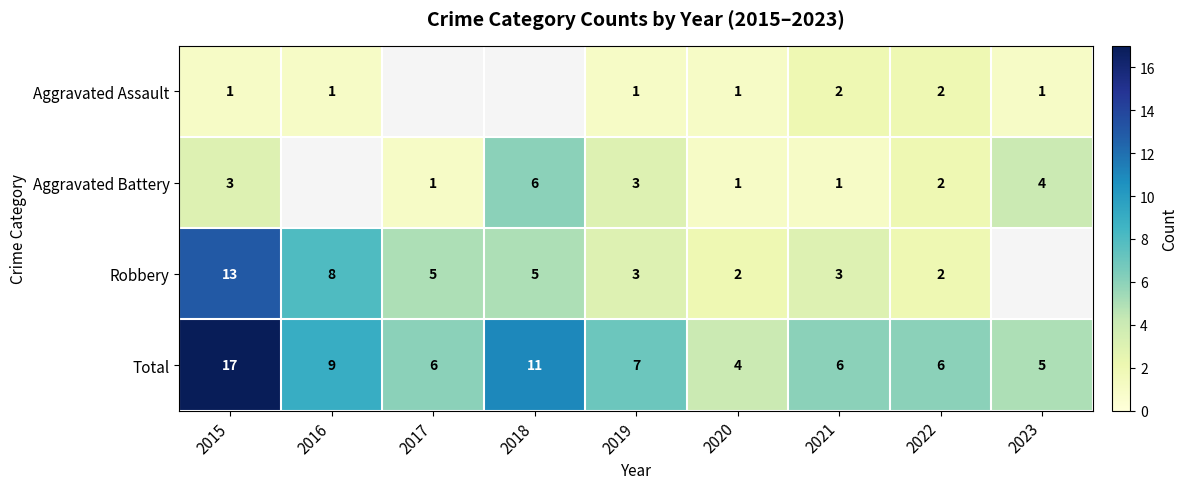

At which label does Total reach its peak?

2015